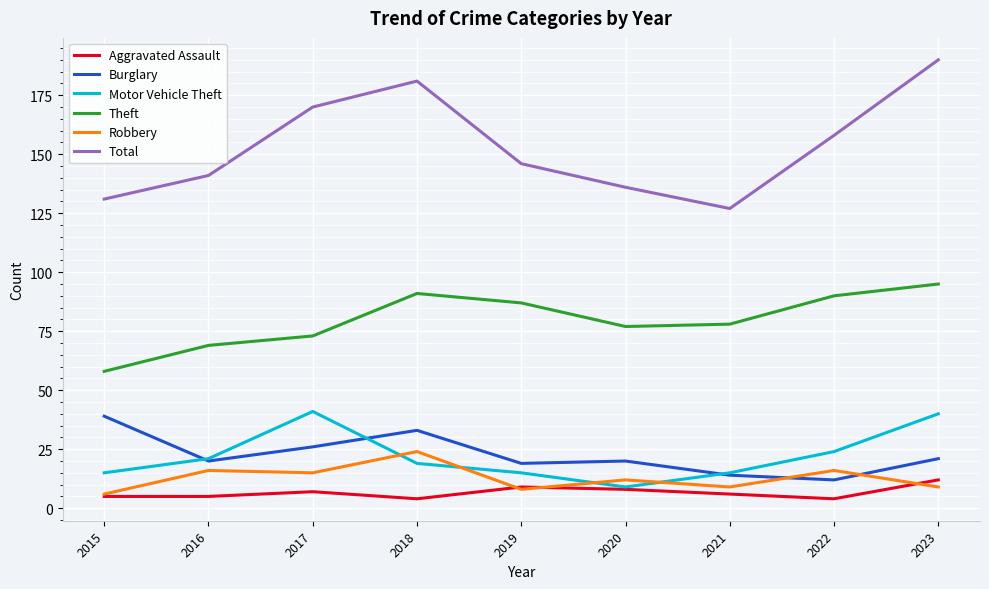

What is the sum of all Burglary values?

204